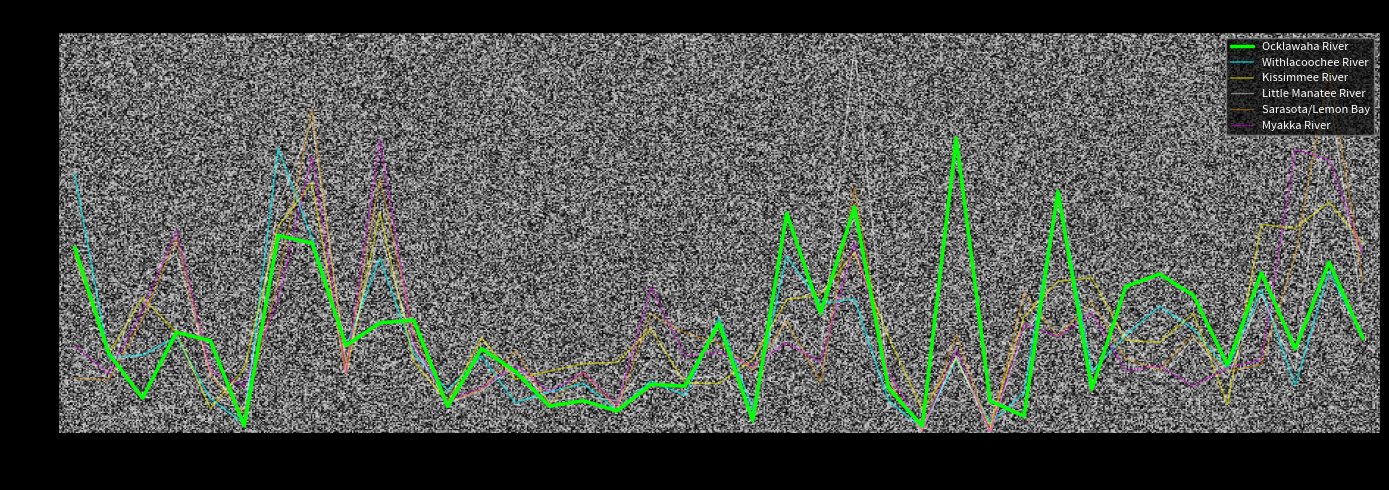

Which series has the widest spread of values?

Little Manatee River